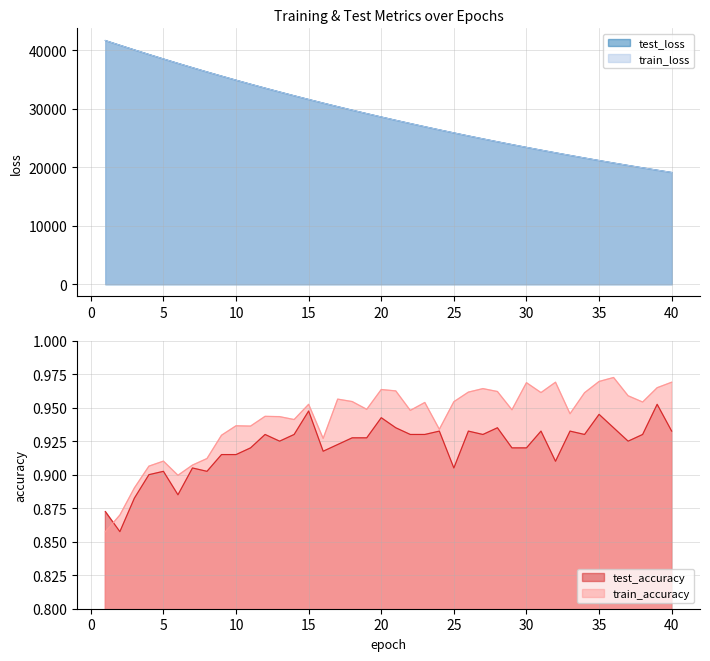

True or false: test_loss and train_accuracy cross at least once.

False